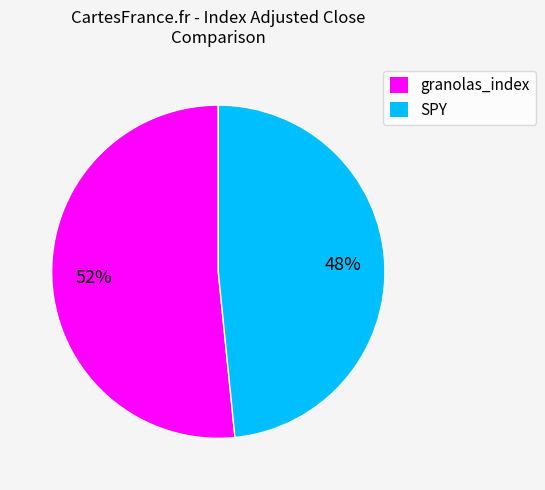

Count the number of slices in the pie.

2